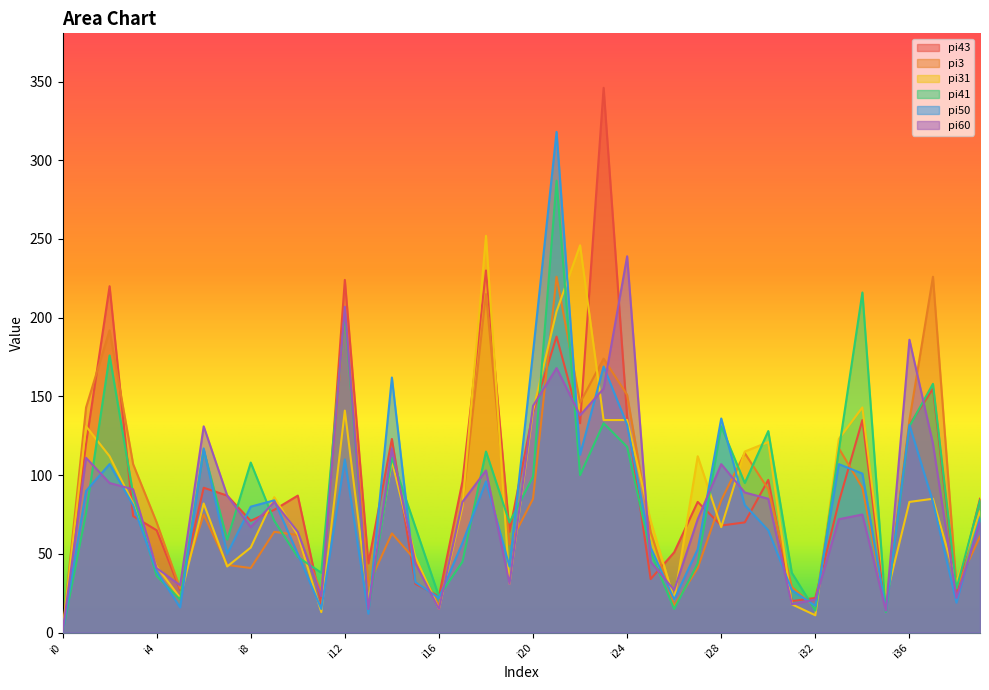

The pi43 series shows 12 at i31. True or false?

False